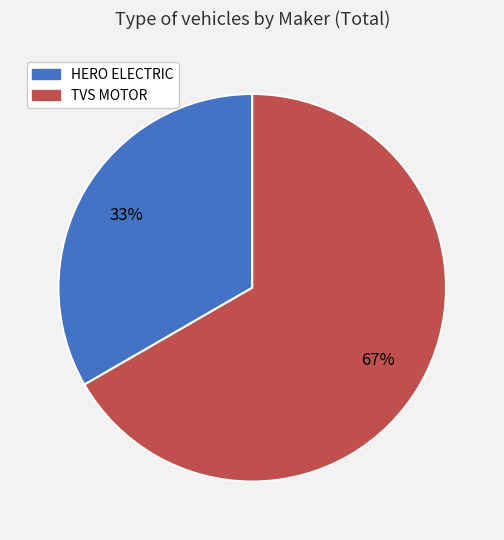

To the nearest percent, what is the average slice percentage?

50%